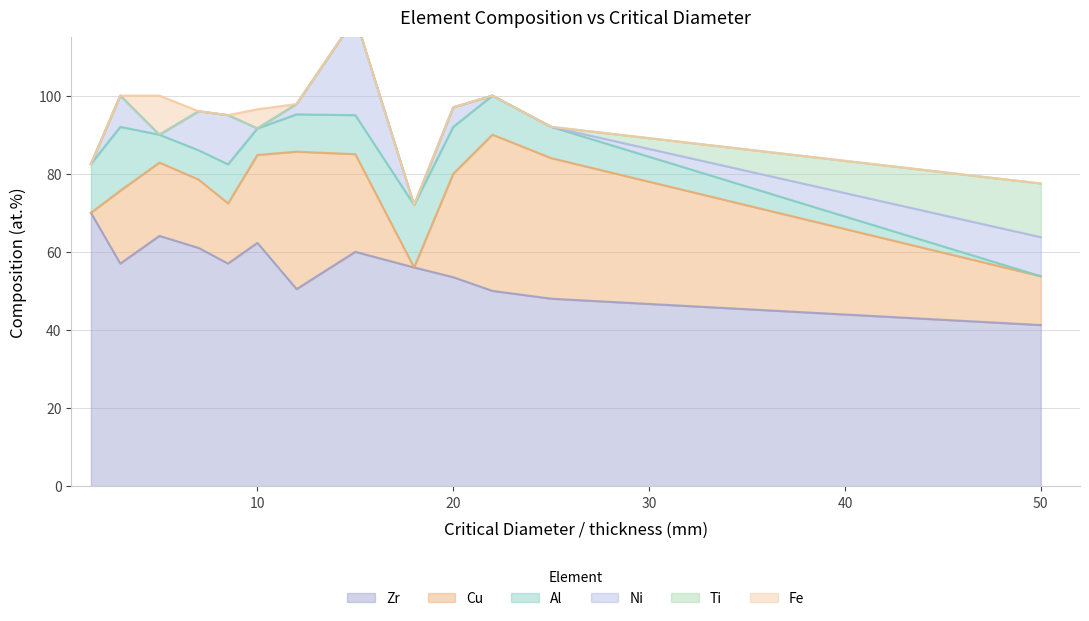

Which series has the largest range (max minus min)?

Cu